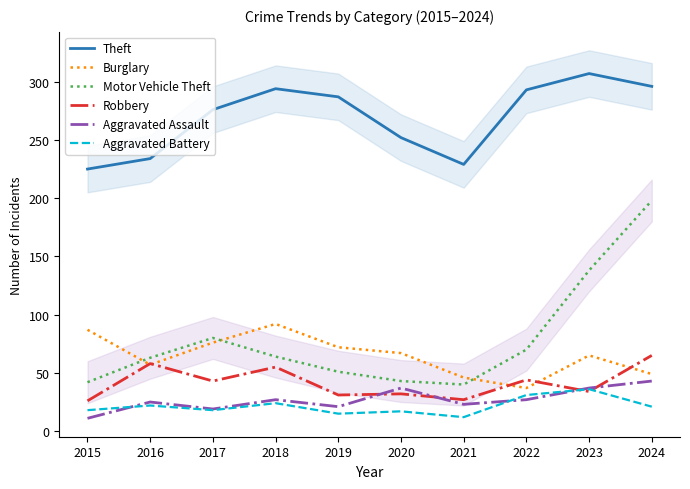

Reading left to right, transcribe all the data shown in this chart.

Theft: 2015=225	2016=234	2017=276	2018=294	2019=287	2020=252	2021=229	2022=293	2023=307	2024=296
Burglary: 2015=87	2016=57	2017=76	2018=92	2019=72	2020=67	2021=46	2022=37	2023=65	2024=49
Motor Vehicle Theft: 2015=42	2016=63	2017=80	2018=64	2019=51	2020=43	2021=40	2022=70	2023=138	2024=198
Robbery: 2015=26	2016=58	2017=43	2018=55	2019=31	2020=32	2021=27	2022=44	2023=34	2024=65
Aggravated Assault: 2015=11	2016=25	2017=19	2018=27	2019=21	2020=37	2021=23	2022=27	2023=37	2024=43
Aggravated Battery: 2015=18	2016=22	2017=18	2018=24	2019=15	2020=17	2021=12	2022=31	2023=36	2024=21